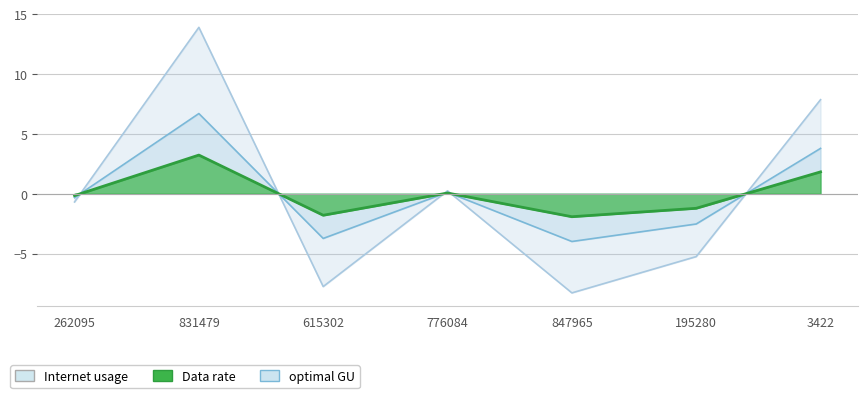

What position from the left is 847965?

5